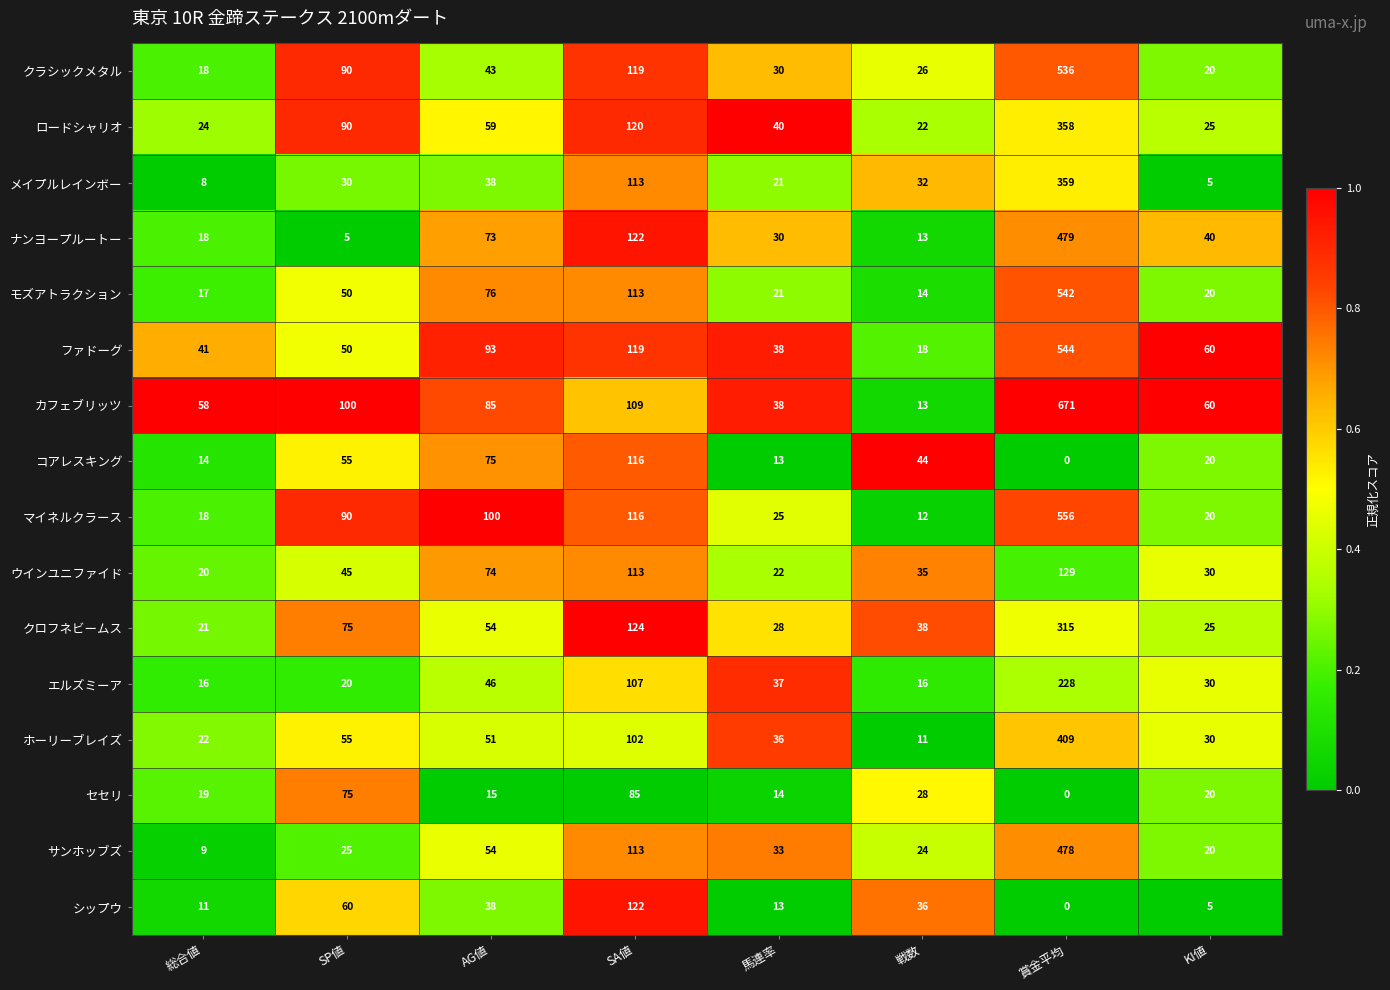

Which series has the largest range (max minus min)?

カフェブリッツ